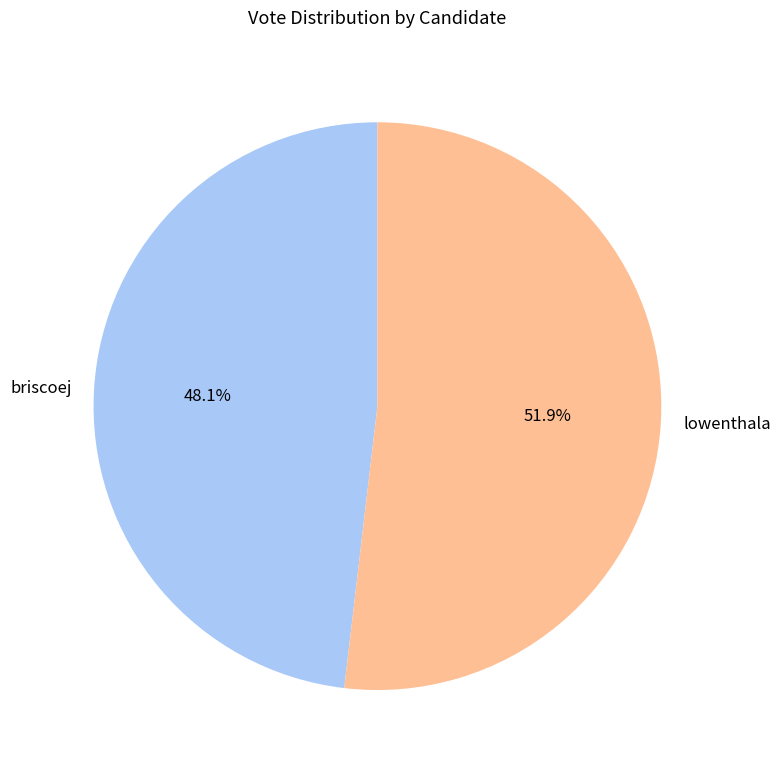

What is the ratio of the value at lowenthala to the value at briscoej?

1.1